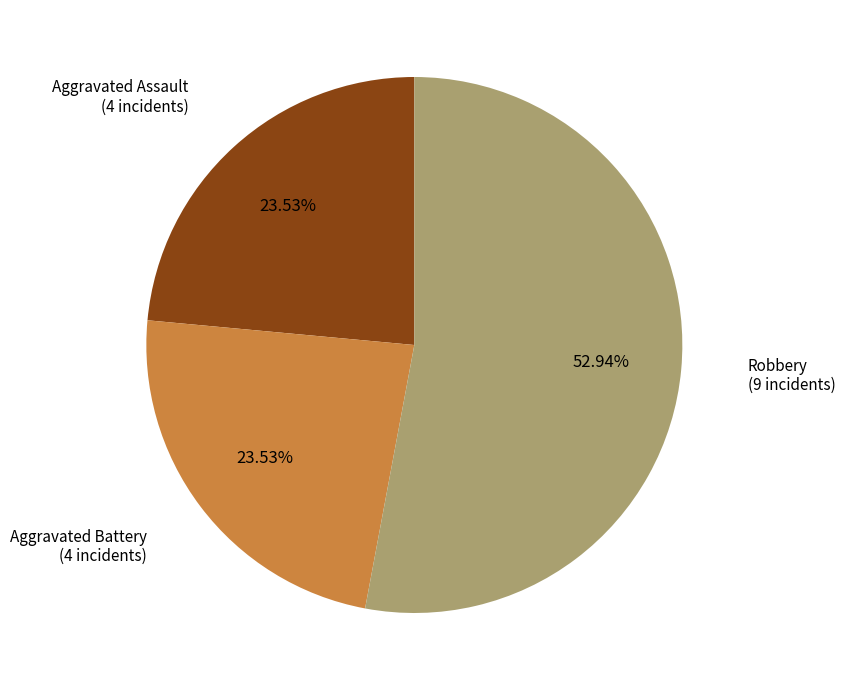

How many segments does this pie chart have?

3